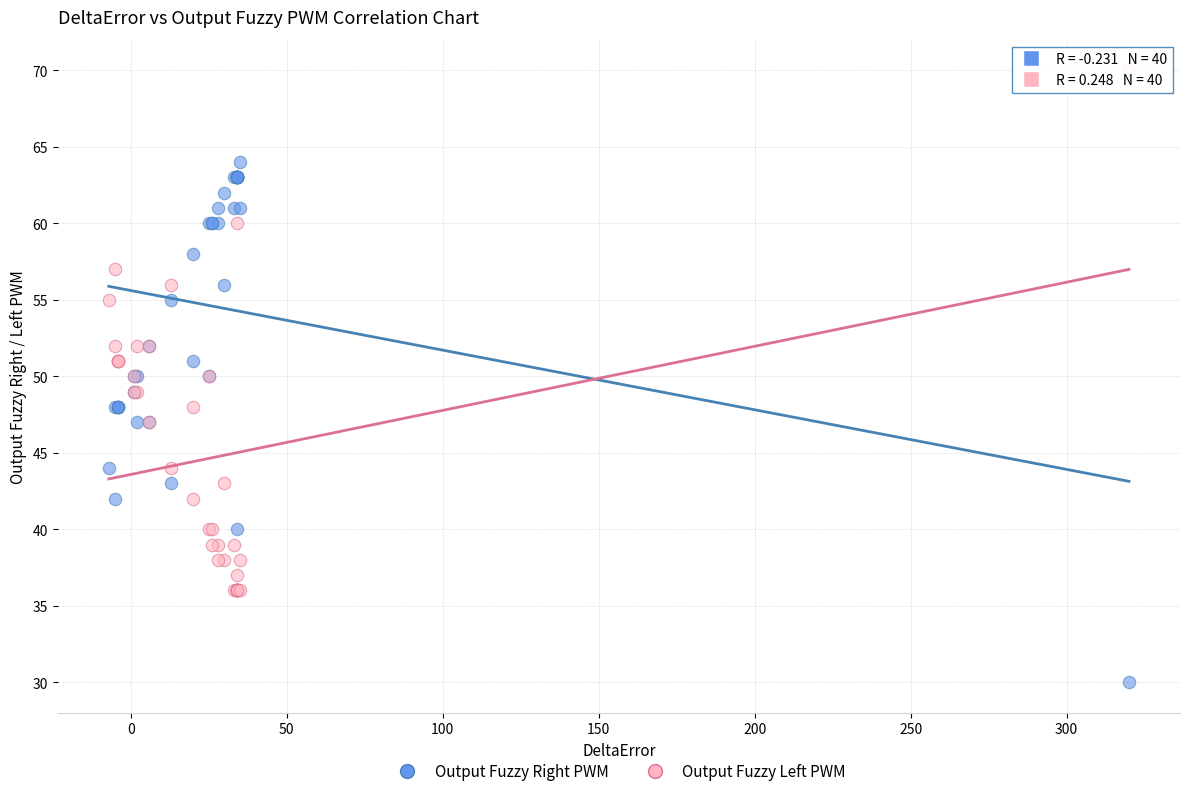

Which series reaches the maximum Y coordinate?

Output Fuzzy Left PWM